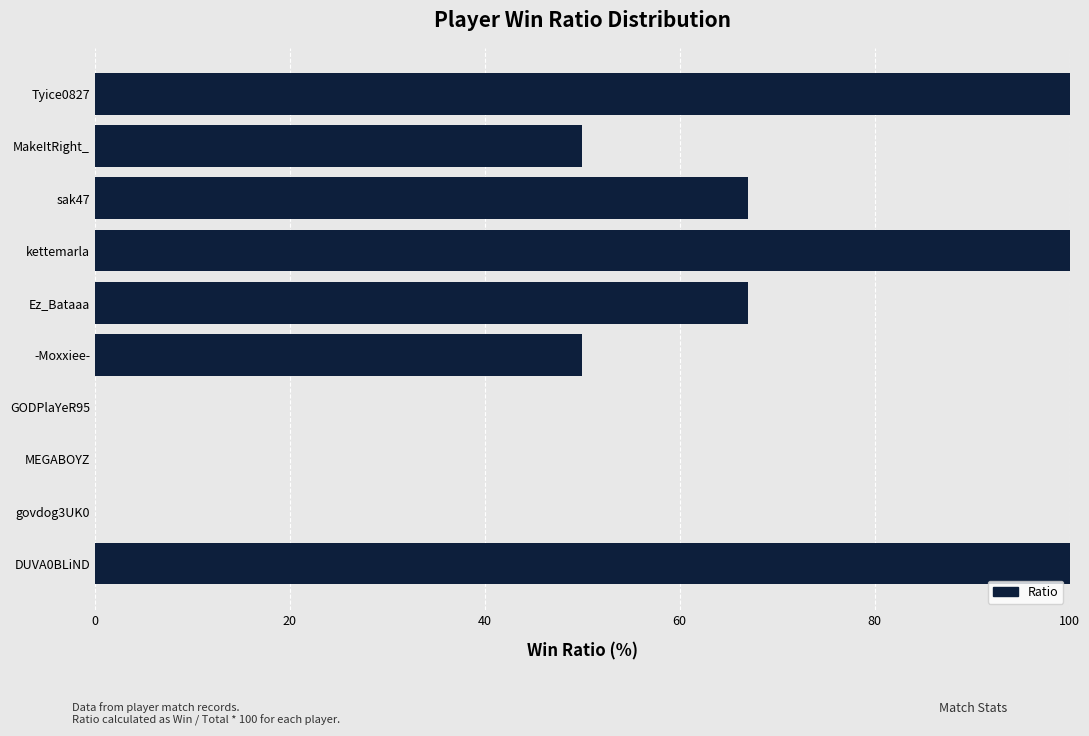

Reading bottom to top, list all the values displayed in this chart.

DUVA0BLiND=100	govdog3UK0=0	MEGABOYZ=0	GODPlaYeR95=0	-Moxxiee-=50	Ez_Bataaa=67	kettemarla=100	sak47=67	MakeItRight_=50	Tyice0827=100